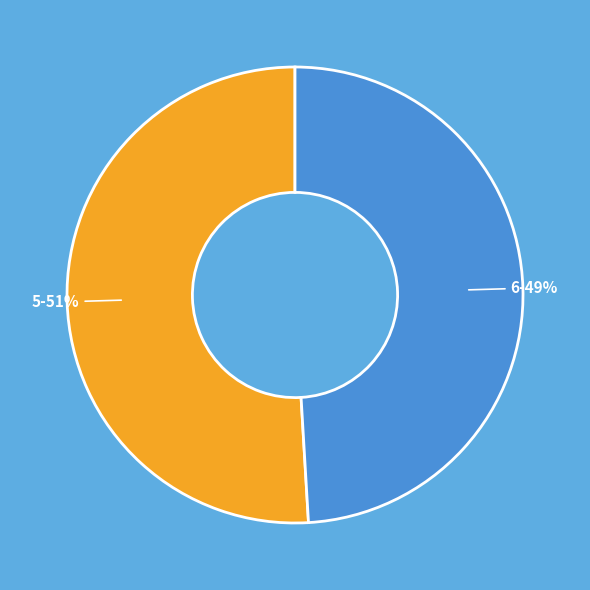

Does any single category account for the majority?

Yes